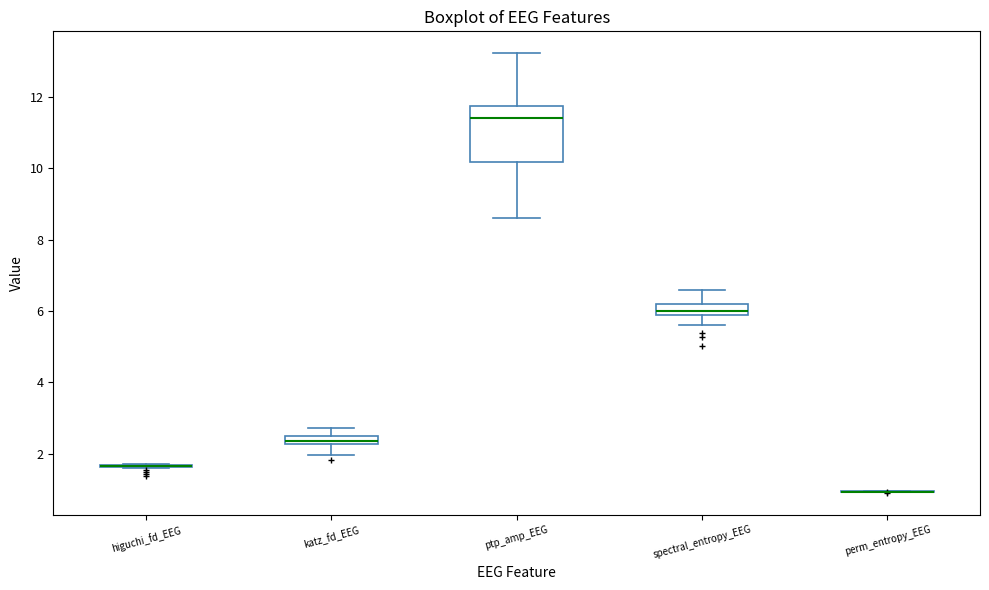

Where does the lower whisker of the box for katz_fd_EEG end on the y-axis? The values are not printed on the chart, so give them approximately, as read against the axis.

2.0